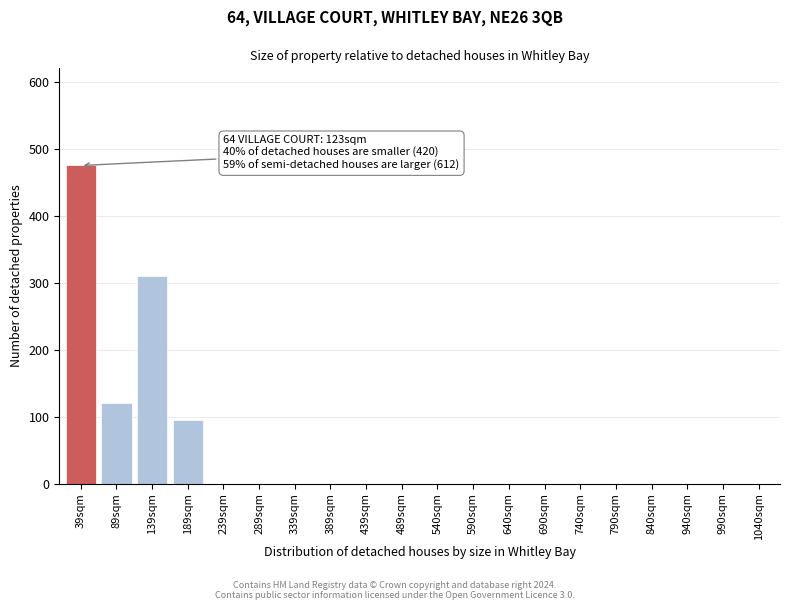

Reading right to left, extract all data points from this chart.

1040sqm=0	990sqm=0	940sqm=0	840sqm=0	790sqm=0	740sqm=0	690sqm=0	640sqm=0	590sqm=0	540sqm=0	489sqm=0	439sqm=0	389sqm=0	339sqm=0	289sqm=0	239sqm=0	189sqm=95	139sqm=310	89sqm=120	39sqm=475